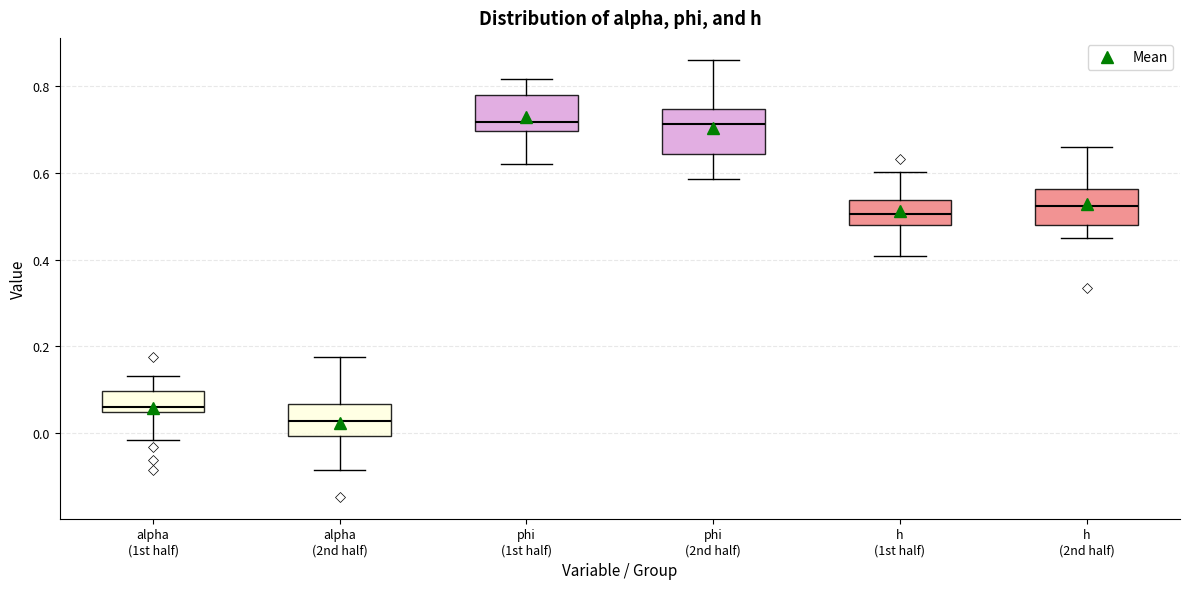

Reading left to right, transcribe this box plot: for each box, give where its median line is, the range the box spans, and where its two whiskers end, as read against the y-axis. The values are not printed on the chart, so give them approximately, as read against the axis.

alpha (1st half): median 0.06, box 0.04 to 0.10, whiskers -0.02 to 0.14
alpha (2nd half): median 0.02, box 0.00 to 0.06, whiskers -0.08 to 0.18
phi (1st half): median 0.72, box 0.70 to 0.78, whiskers 0.62 to 0.82
phi (2nd half): median 0.72, box 0.64 to 0.74, whiskers 0.58 to 0.86
h (1st half): median 0.50, box 0.48 to 0.54, whiskers 0.40 to 0.60
h (2nd half): median 0.52, box 0.48 to 0.56, whiskers 0.44 to 0.66